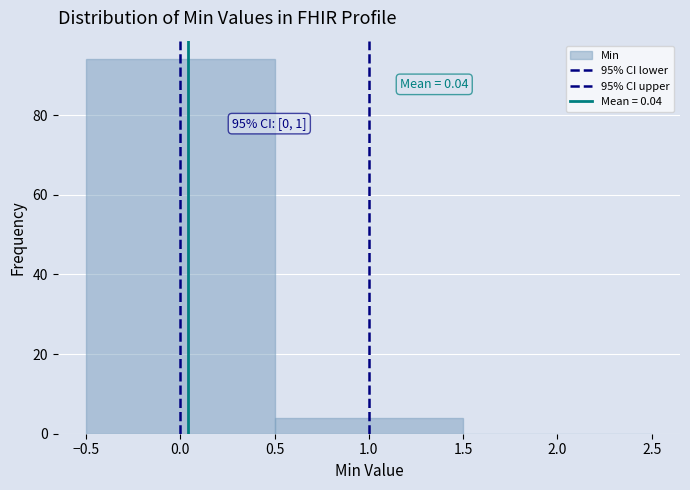

Over which range of the x-axis is the bar tallest?

-0.5 to 0.5